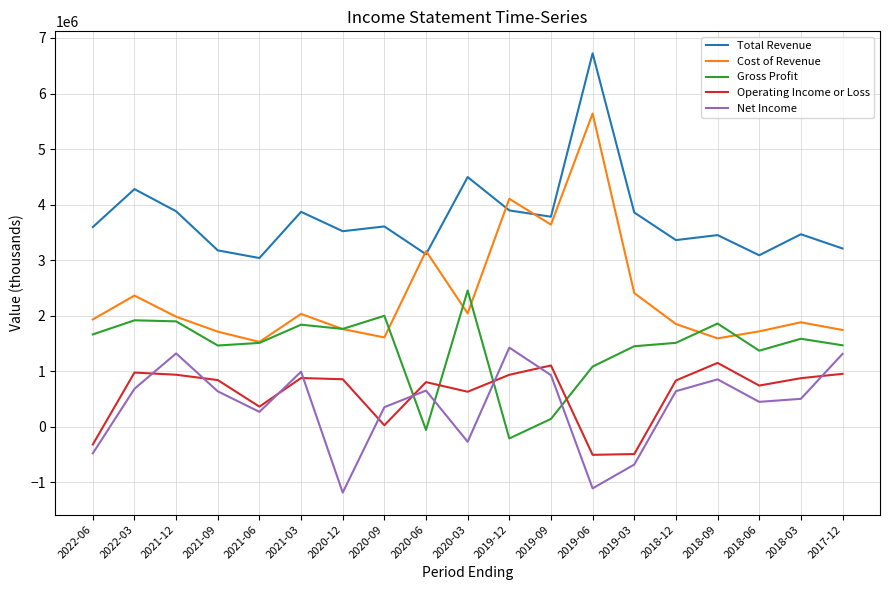

What is the maximum value shown in the chart?

6724000